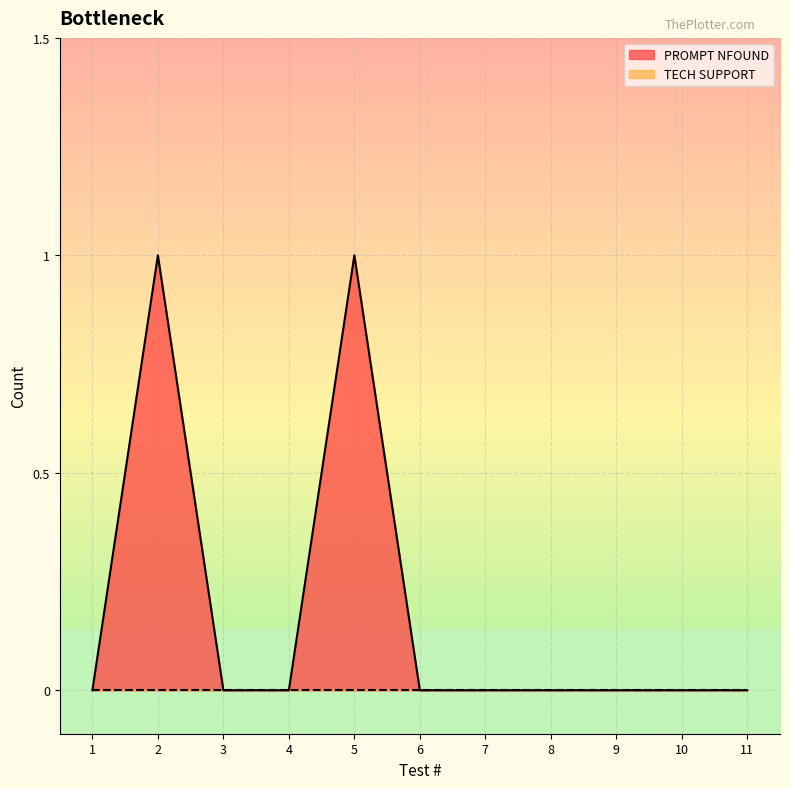

Which category has the highest value across all series?

2